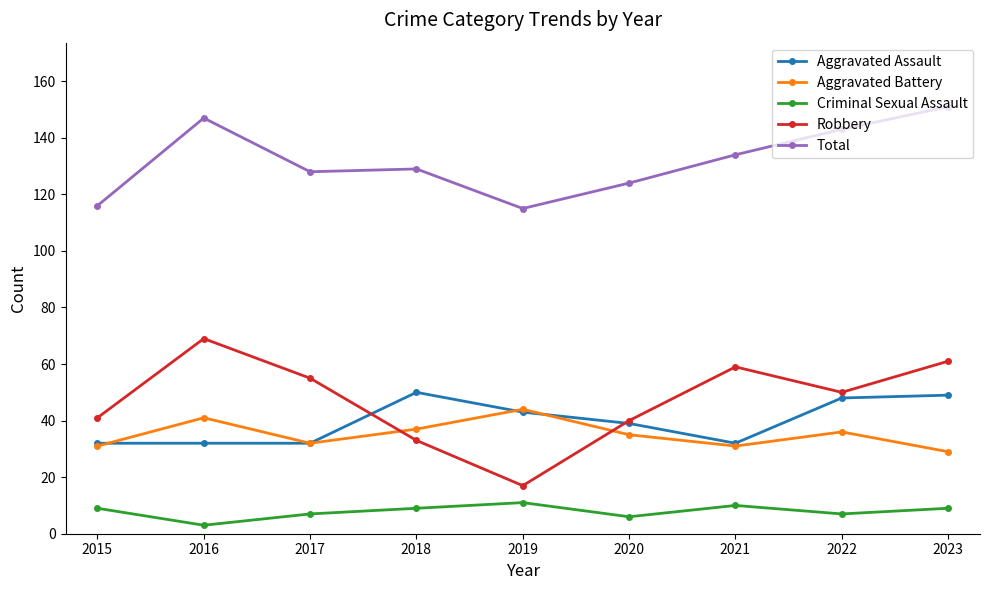

What is the greatest value displayed?

151